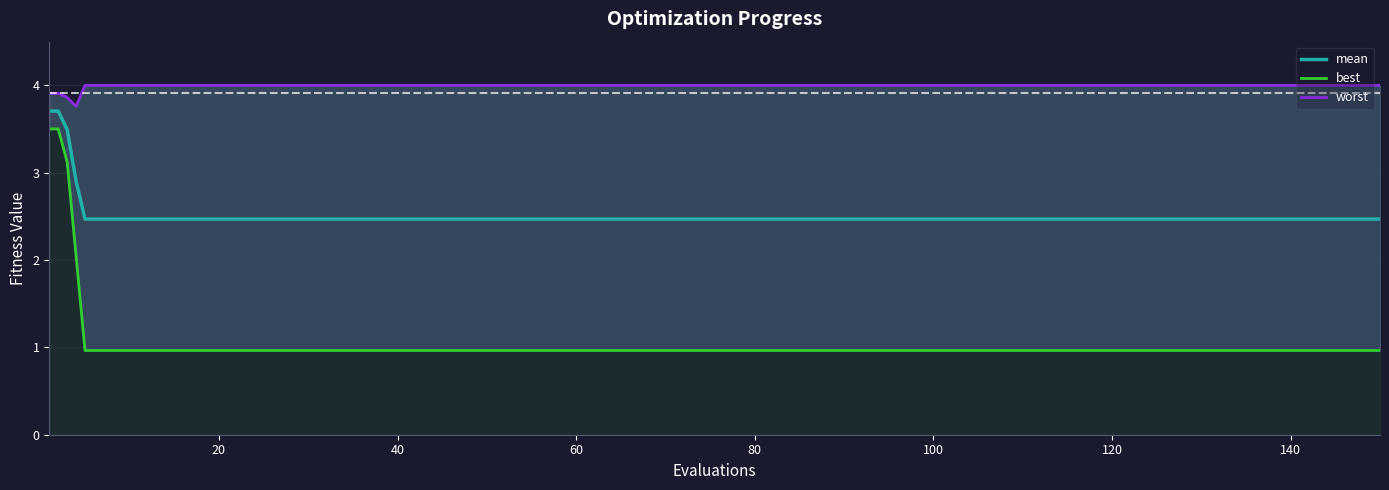

How many distinct data groups are displayed?

3